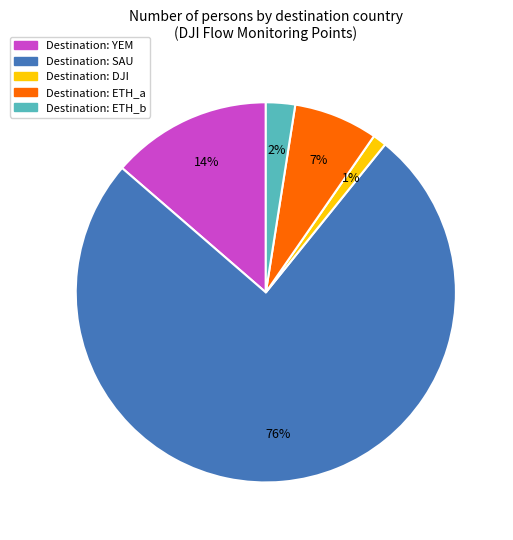

Is there any slice that represents more than half of the pie?

Yes